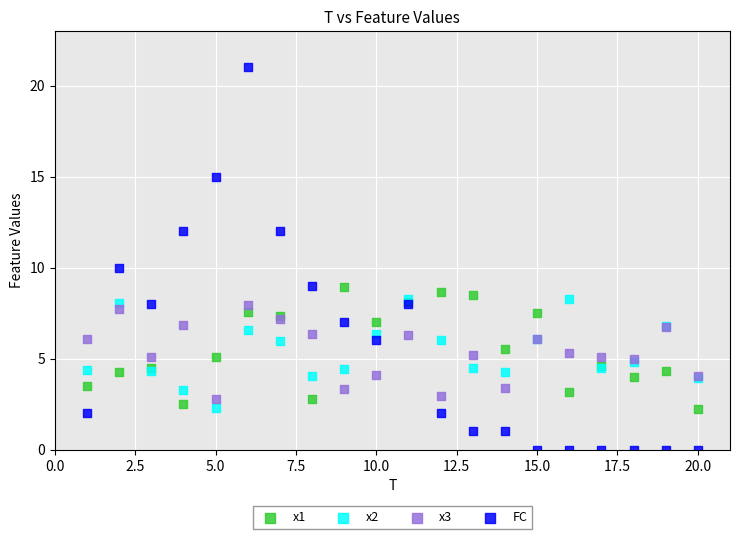

What are all the series names shown in the legend?

x1, x2, x3, FC